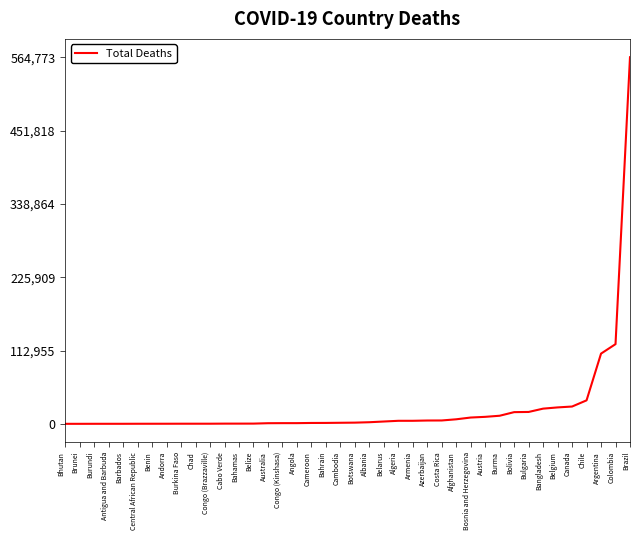

What is the greatest value displayed?

564773